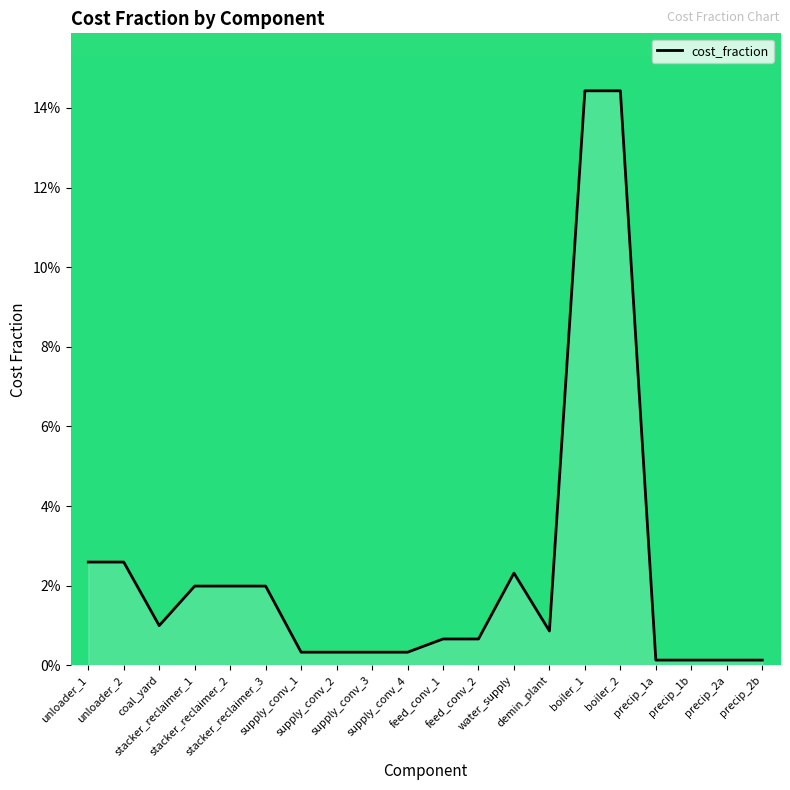

Rank the categories by value from highest to lowest.

boiler_1, boiler_2, unloader_1, unloader_2, water_supply, stacker_reclaimer_1, stacker_reclaimer_2, stacker_reclaimer_3, coal_yard, demin_plant, feed_conv_1, feed_conv_2, supply_conv_1, supply_conv_2, supply_conv_3, supply_conv_4, precip_1a, precip_1b, precip_2a, precip_2b